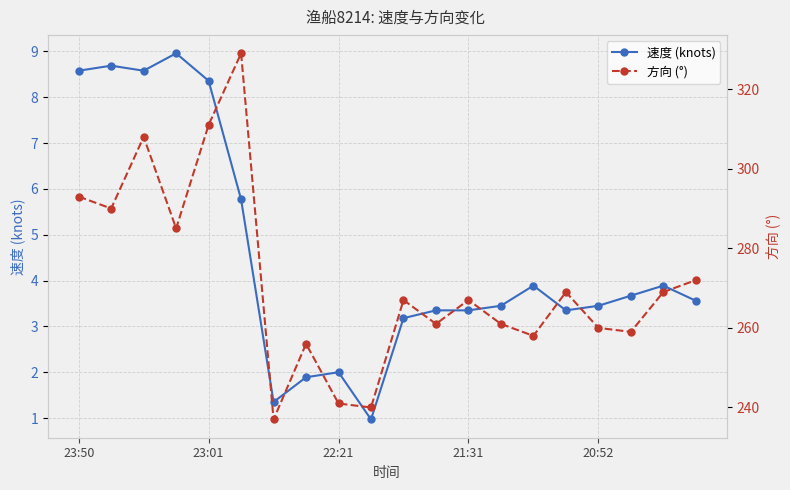

Which series has the widest spread of values?

方向 (°)